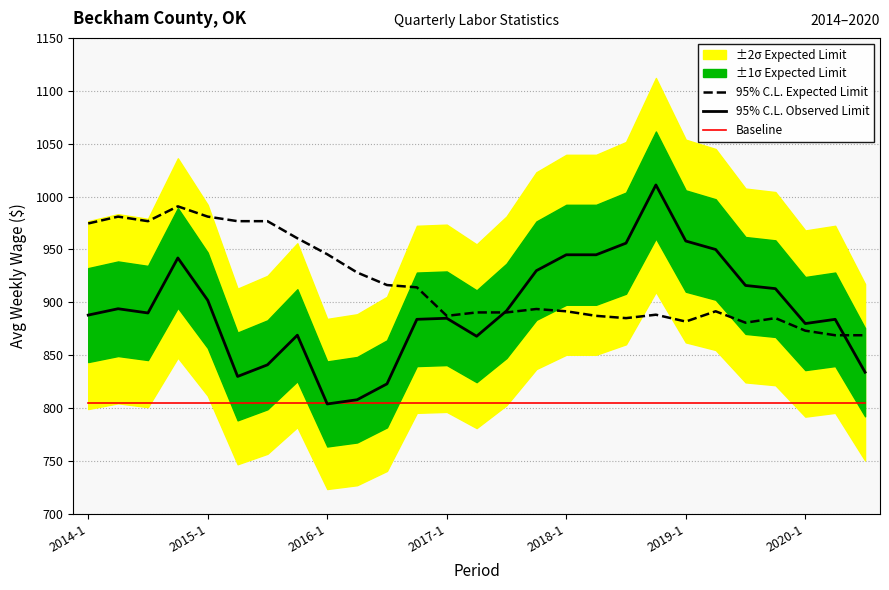

True or false: Baseline and 95% C.L. Expected Limit intersect in this chart.

False